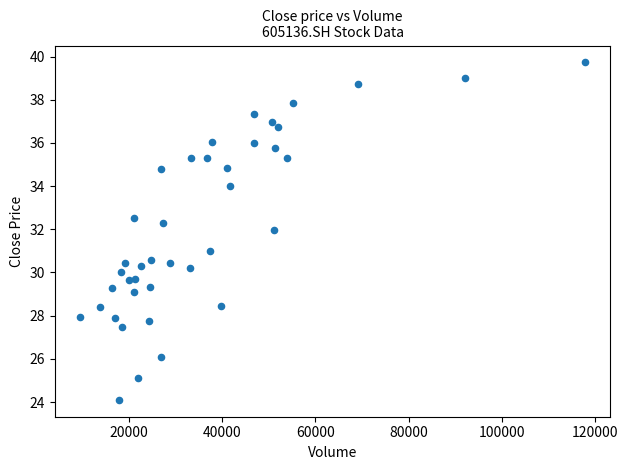

What is the range of Y values (max minus min)?

15.6